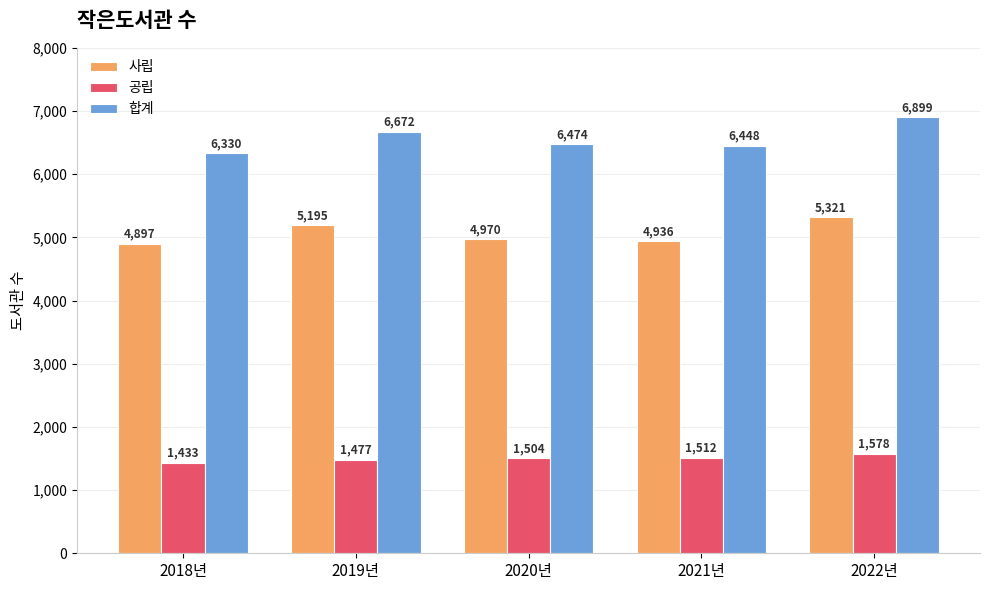

True or false: 합계 has a value of 9502 at 2021년.

False